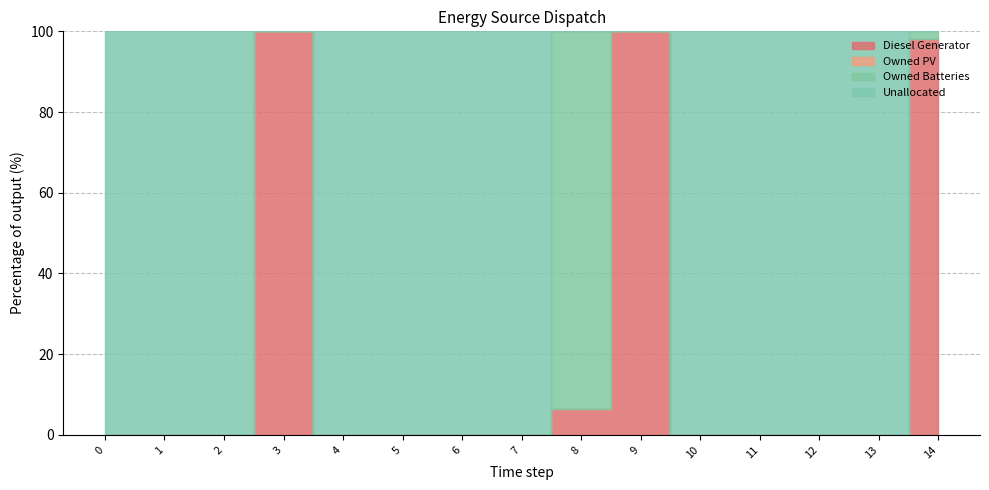

At which category is the sum across all series the highest?

3